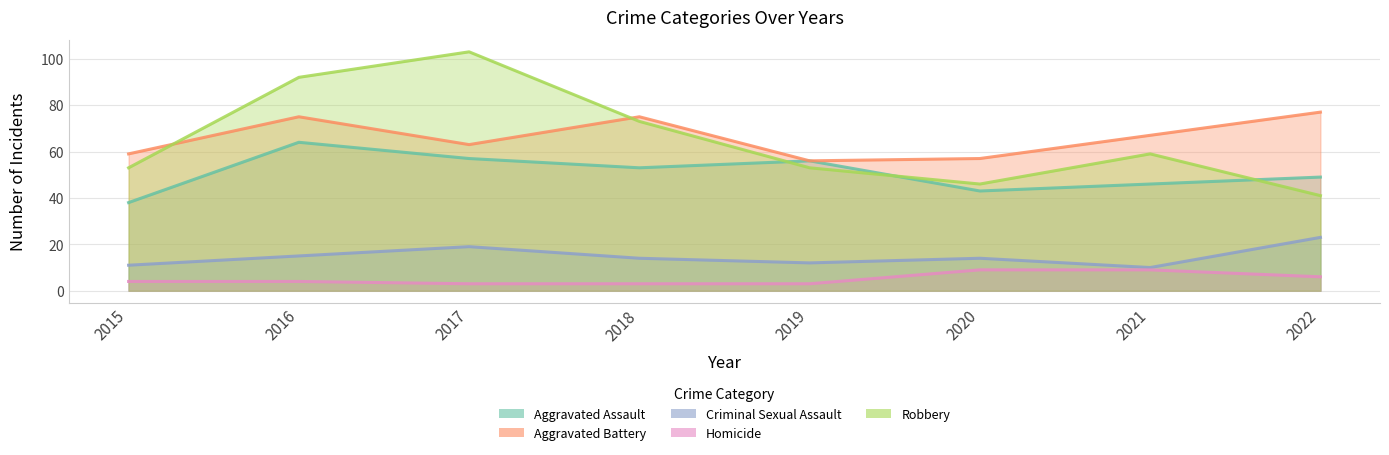

What is the total value across all series at 2022?

196